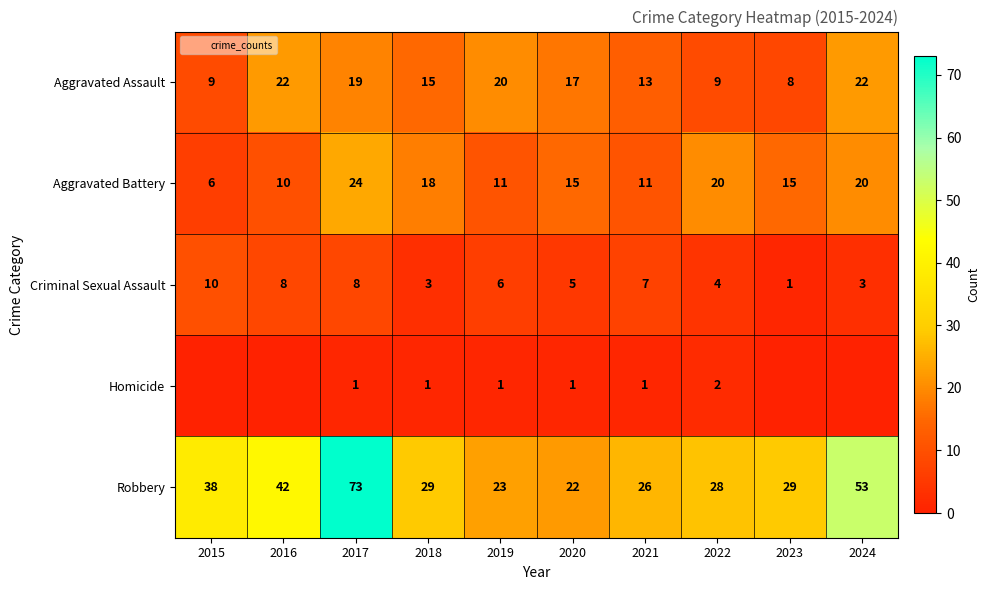

At which label does Aggravated Battery reach its minimum?

2015